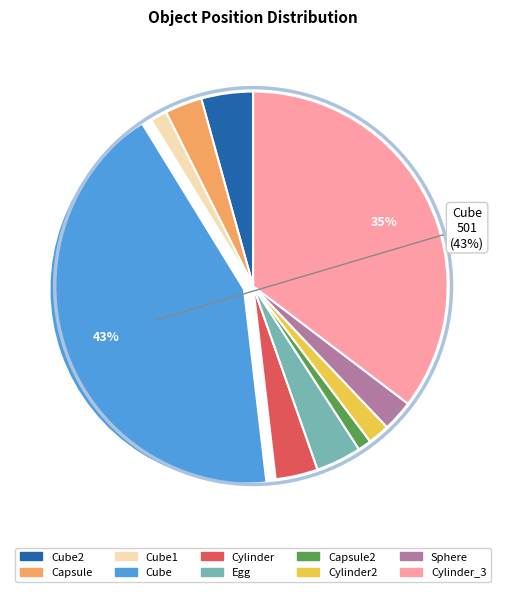

Does any single category account for the majority?

No